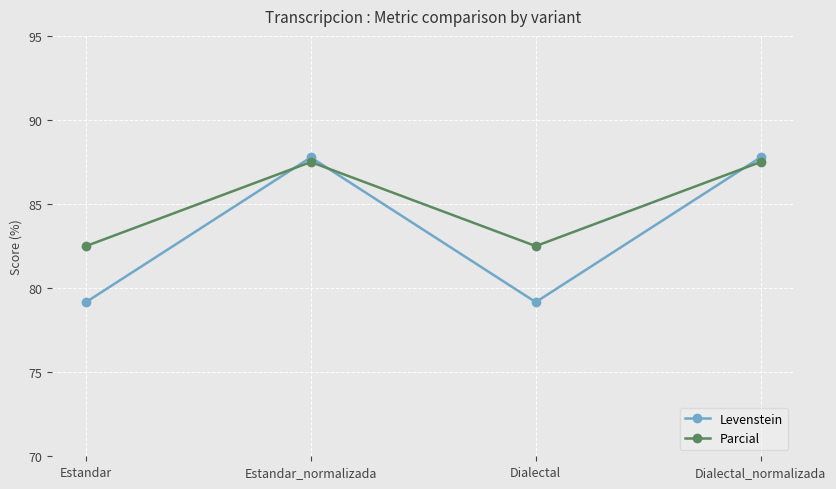

Which series has the widest spread of values?

Levenstein